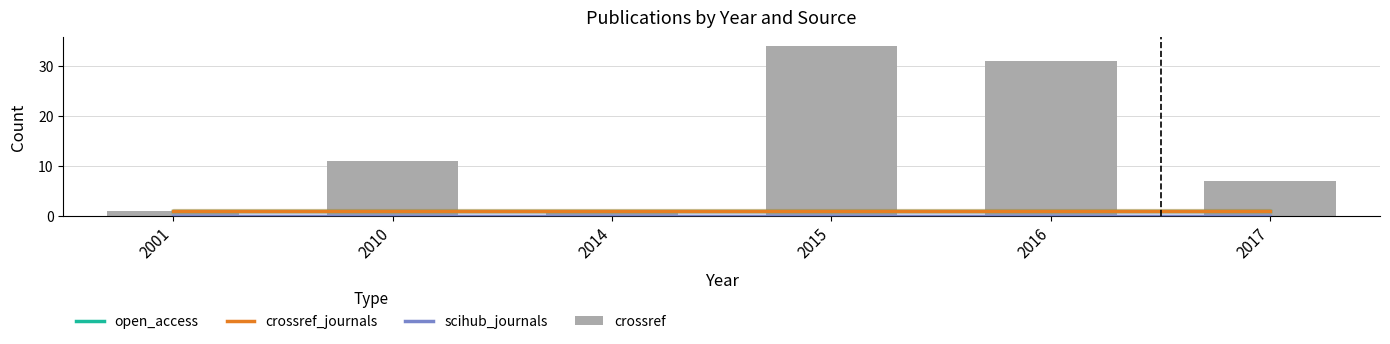

Which series has the largest range (max minus min)?

crossref